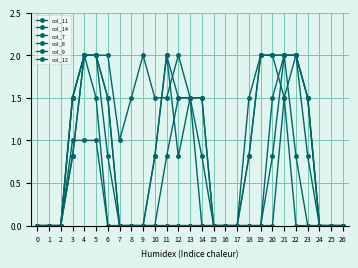

At which category does col_14 reach its first local peak?

9